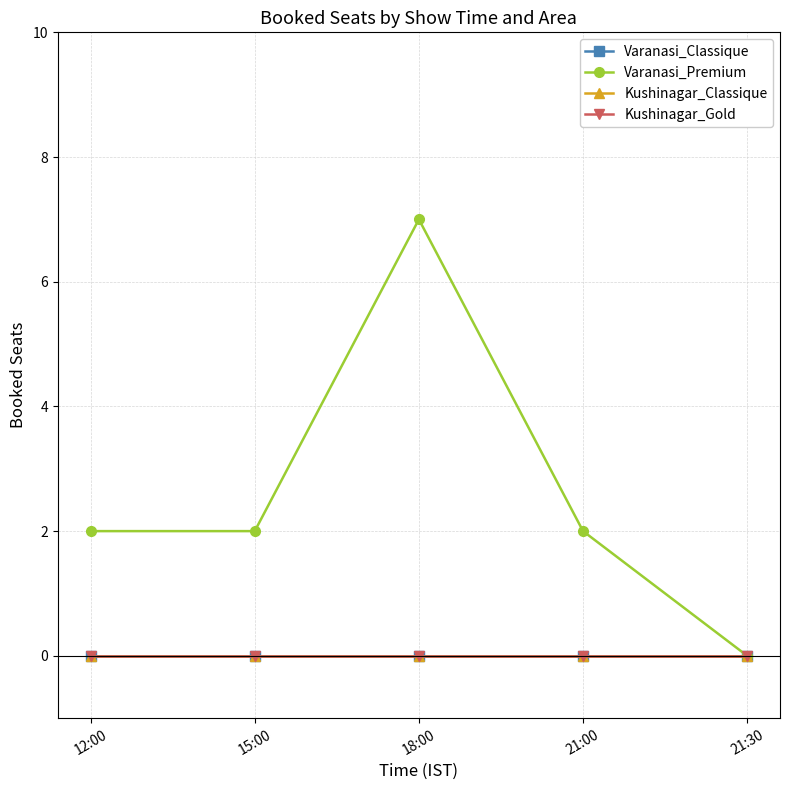

Is this an area chart (filled region under the line)?

No